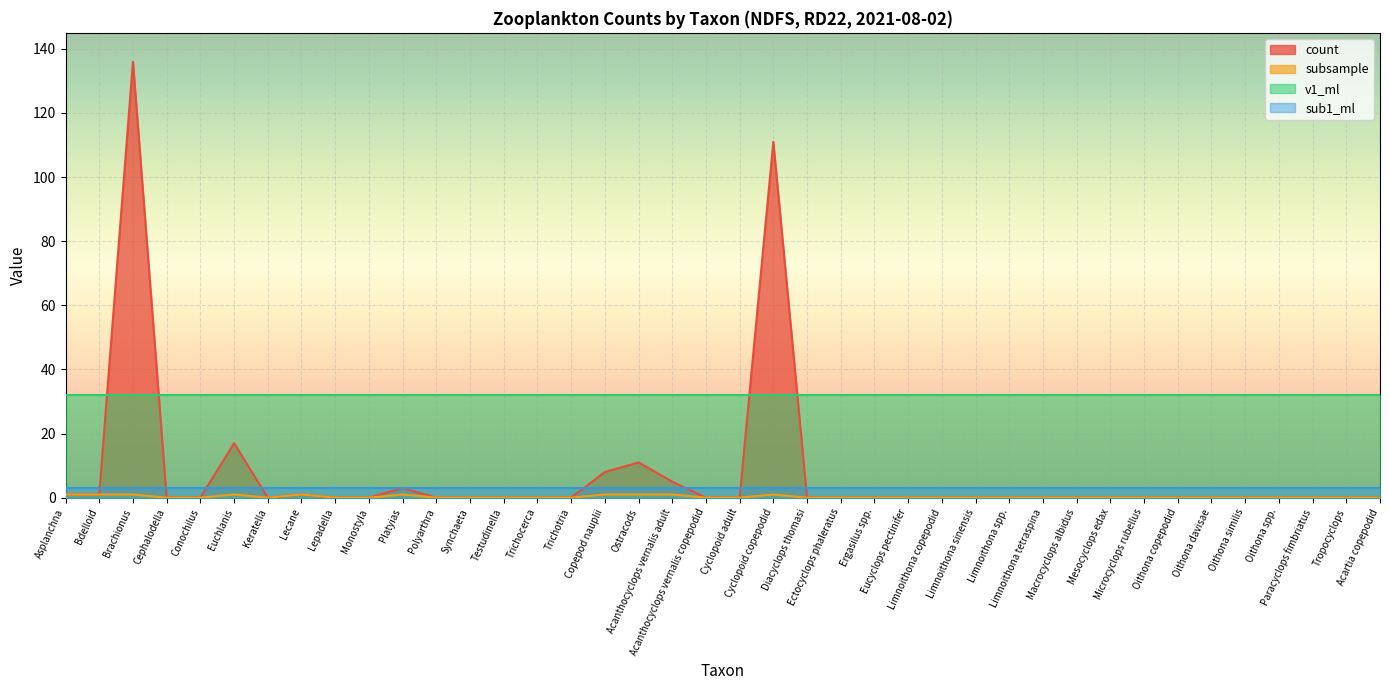

Which series has the largest total across all categories?

v1_ml